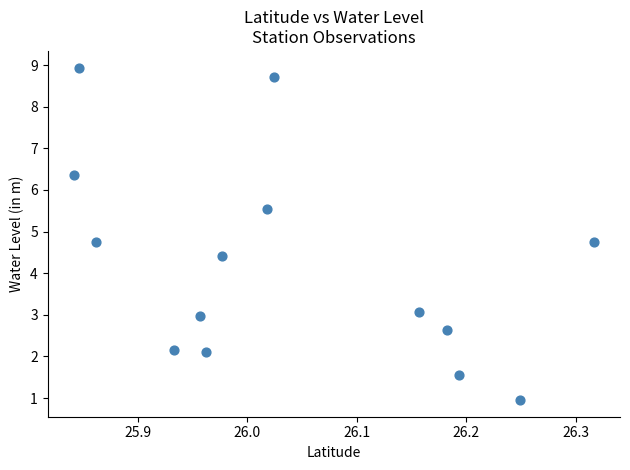

What Y value in the scatter plot is closest to 4?

4.4